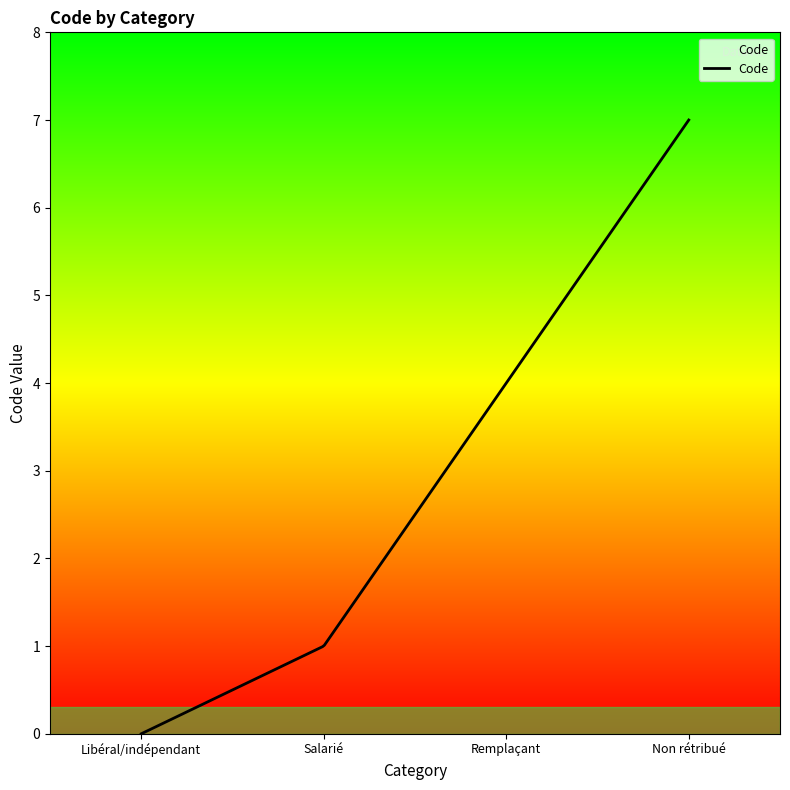

What is the maximum value shown in the chart?

7.0